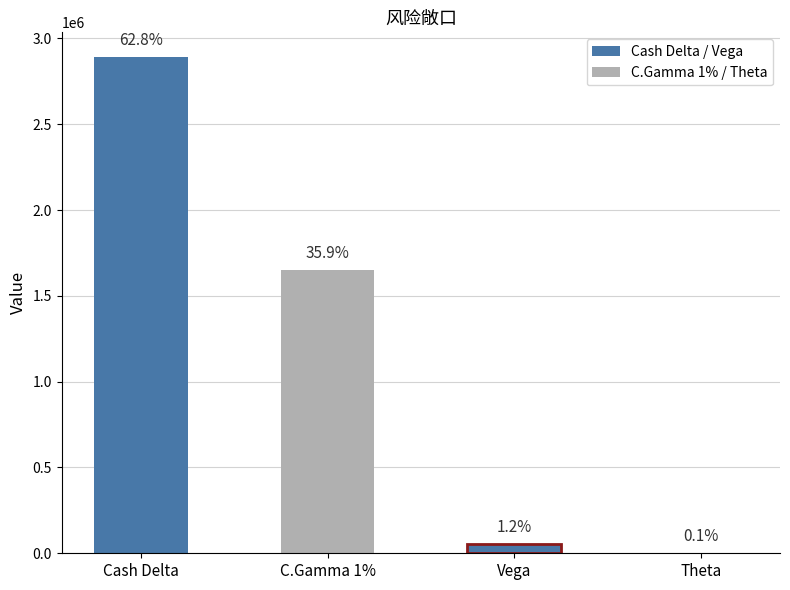

How many bars are there in total?

4